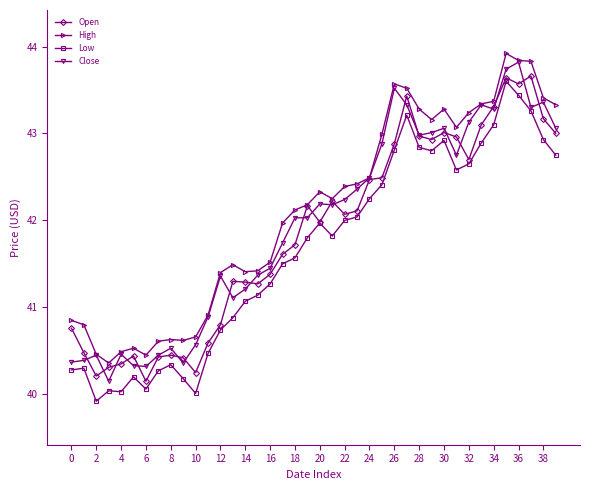

True or false: Close has more than 1 points higher than both neighbors.

True